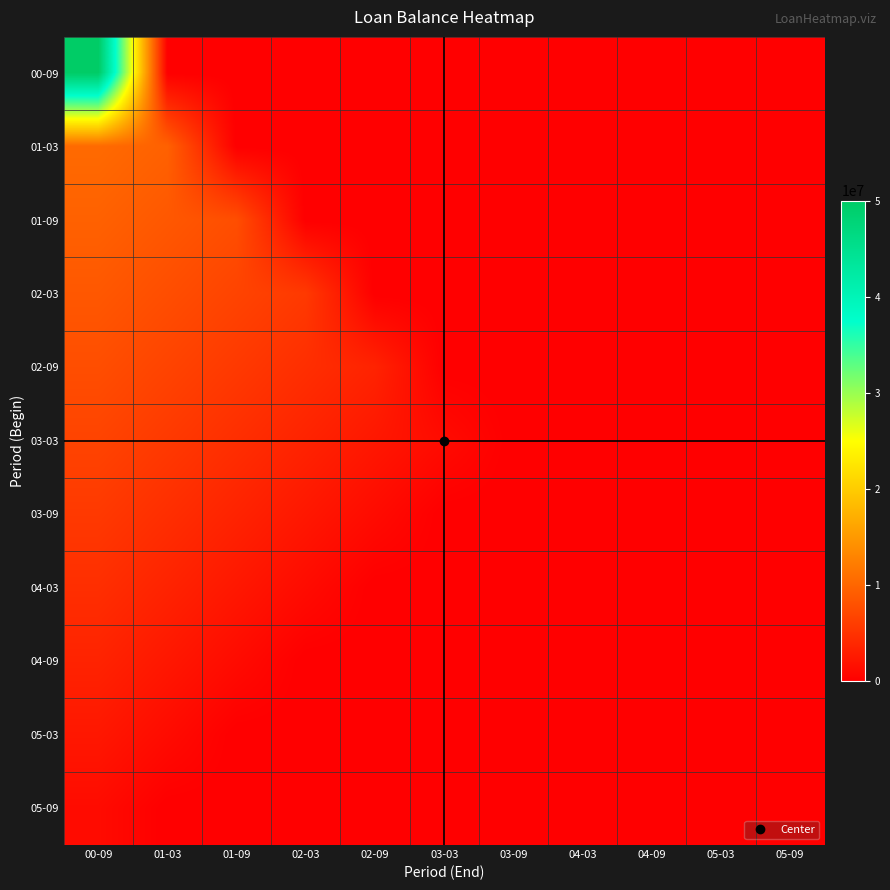

Which category has the highest value across all series?

00-09